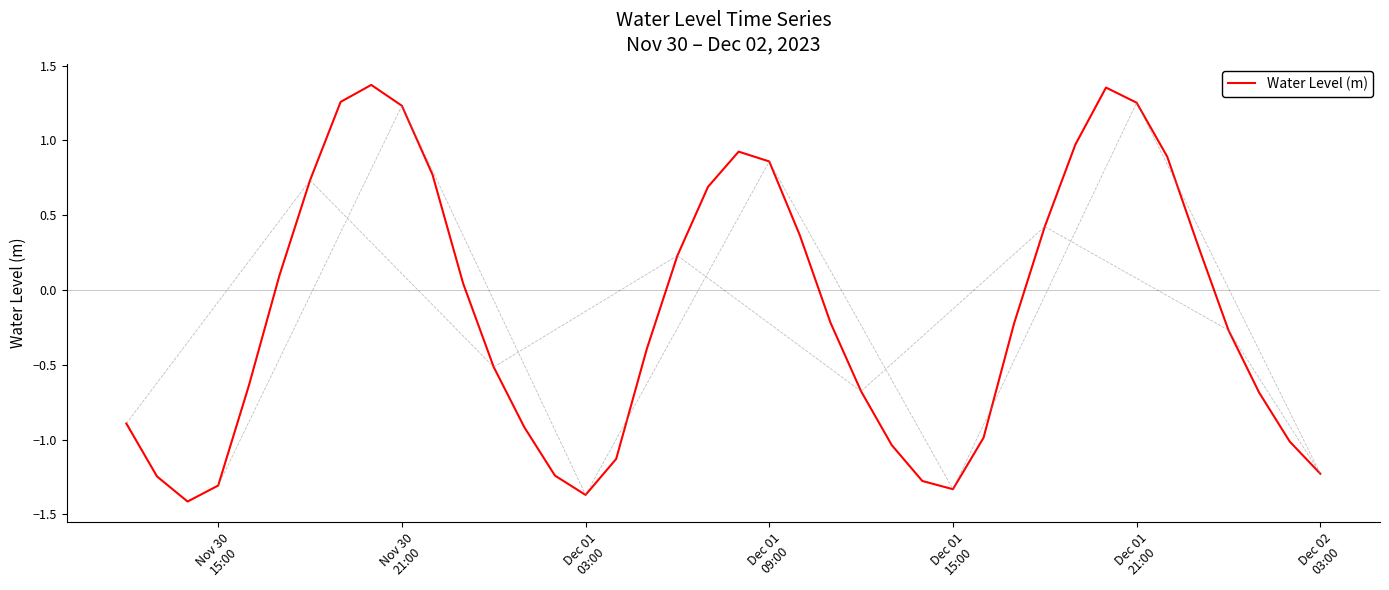

Does the chart have visible grid lines?

No